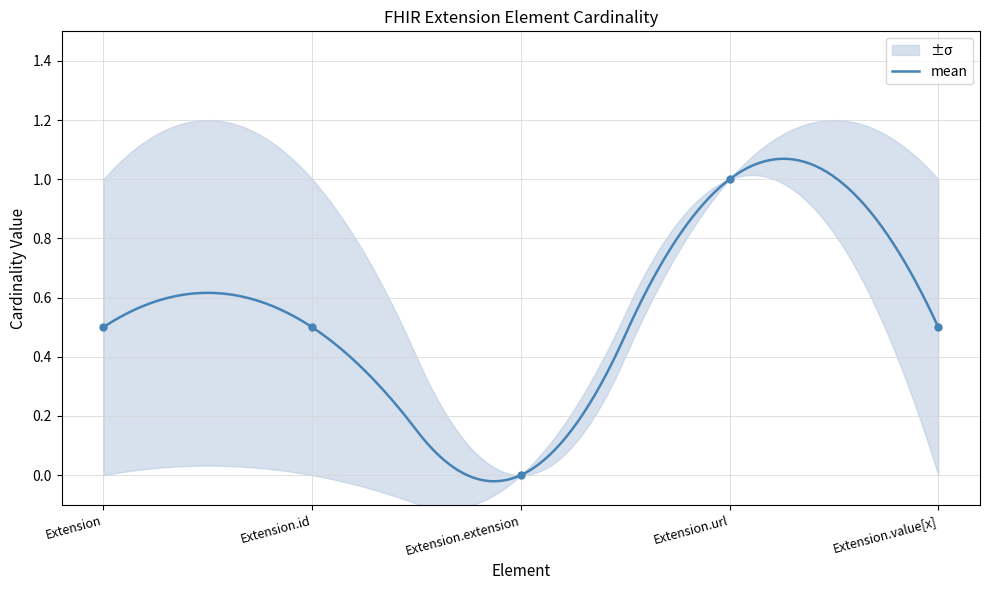

List the labels in order of max_value value, largest first.

Extension, Extension.id, Extension.url, Extension.value[x], Extension.extension